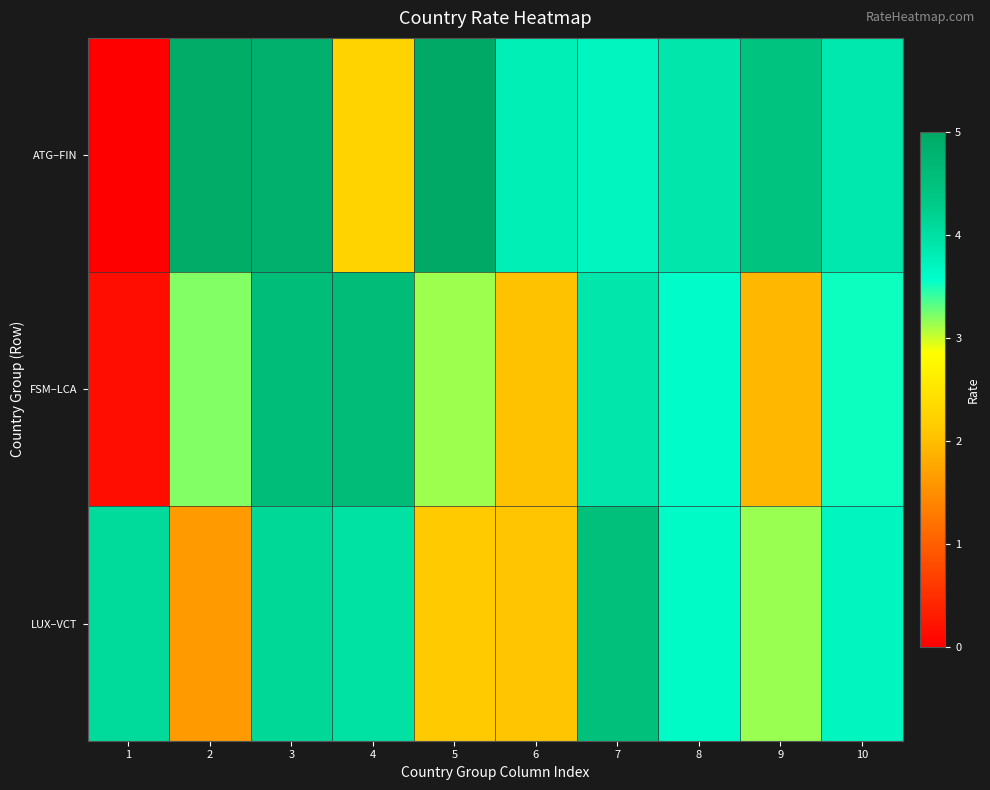

Rank the series at 4 from highest to lowest value.

FSM–LCA, LUX–VCT, ATG–FIN